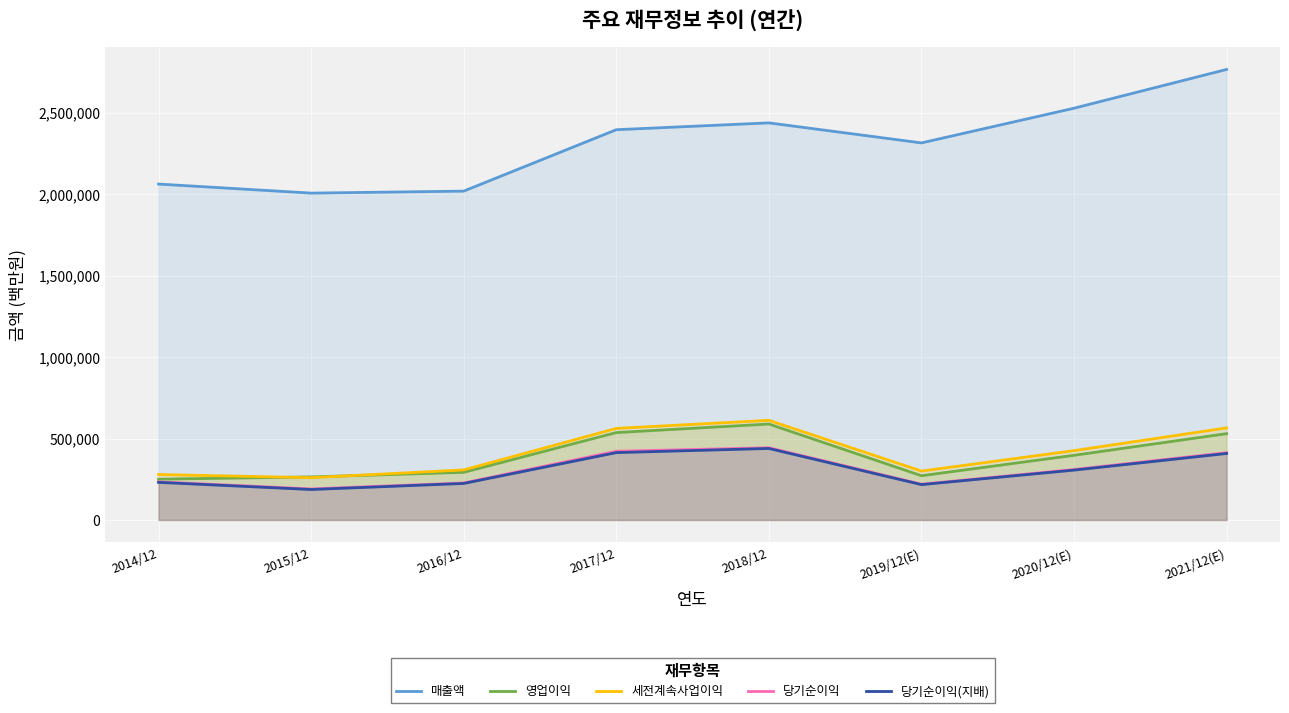

In 세전계속사업이익, how many points are higher than both neighbors (excluding endpoints)?

1